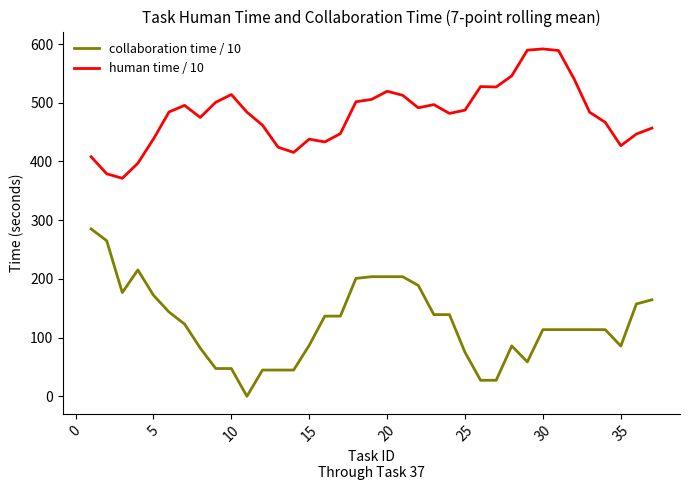

Which series has the widest spread of values?

collaboration time / 10